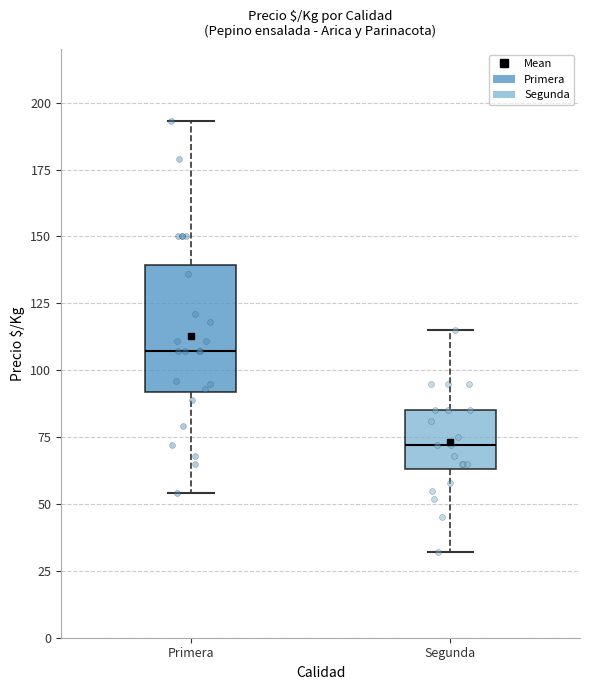

Reading left to right, read every box against the y-axis: the position of its median line, the range the box covers, and the ends of its whiskers. The values are not printed on the chart, so give them approximately, as read against the axis.

Primera: median 105, box 90 to 140, whiskers 55 to 195
Segunda: median 70, box 65 to 85, whiskers 30 to 115